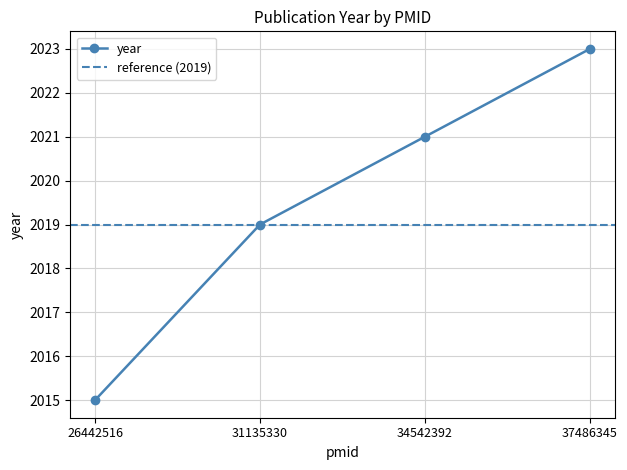

What is the value of the 1st point from the left?

2015